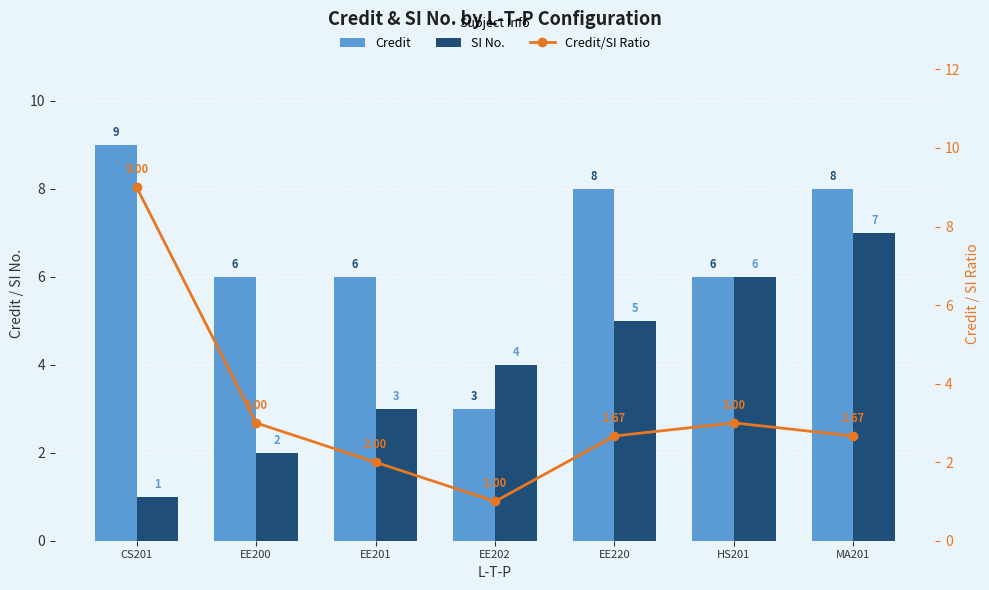

The SI No. series shows 3.2 at EE200. True or false?

False